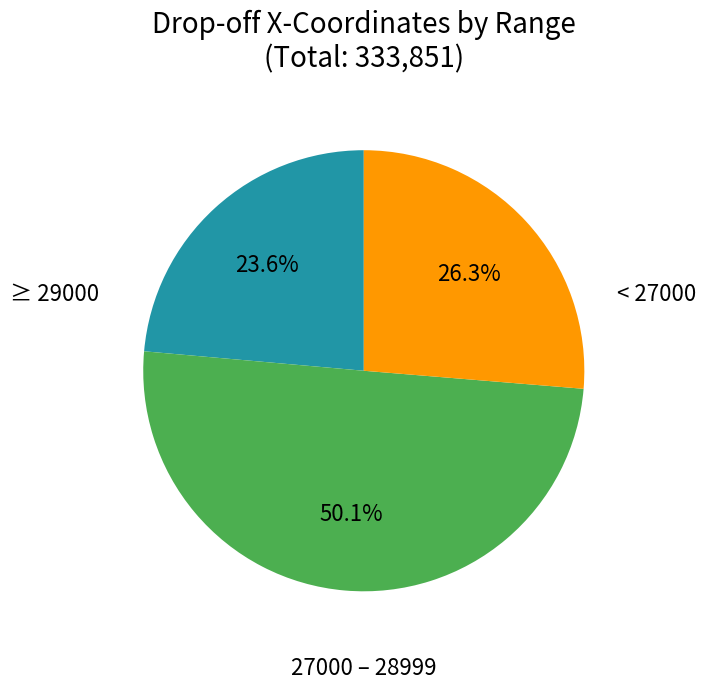

To the nearest percent, what is the average slice percentage?

33%